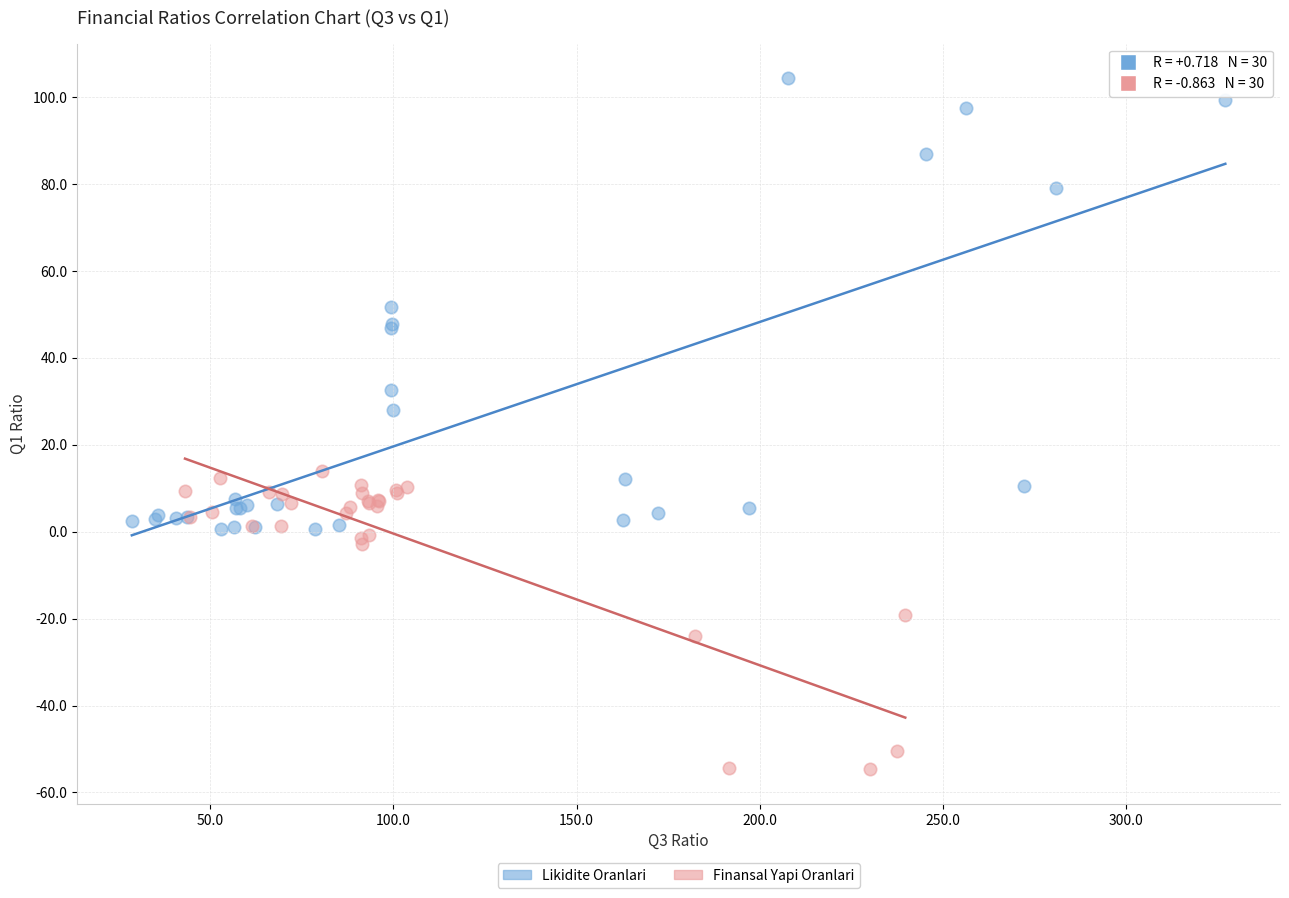

Which series reaches the minimum Y coordinate?

Finansal Yapi Oranlari